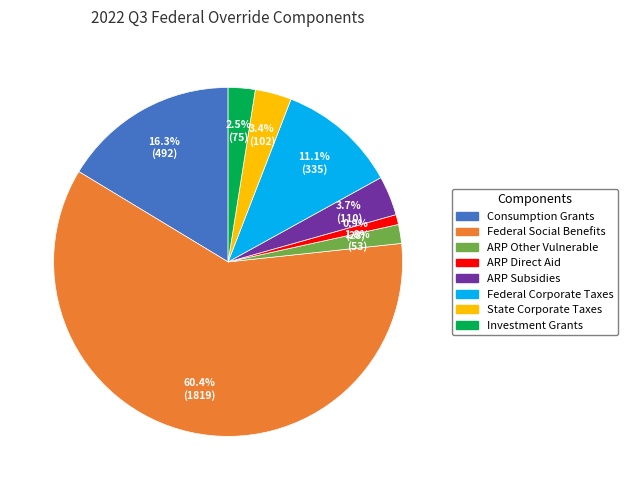

Is there a majority slice in this chart?

Yes